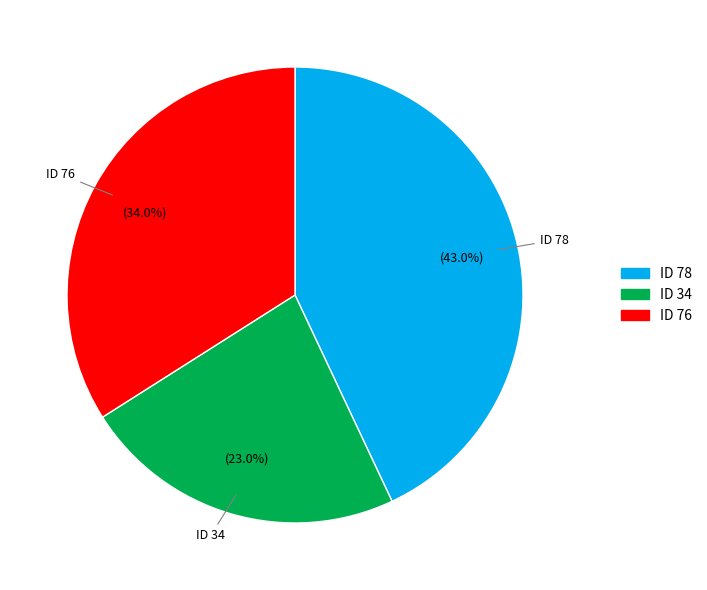

Does any single category account for the majority?

No